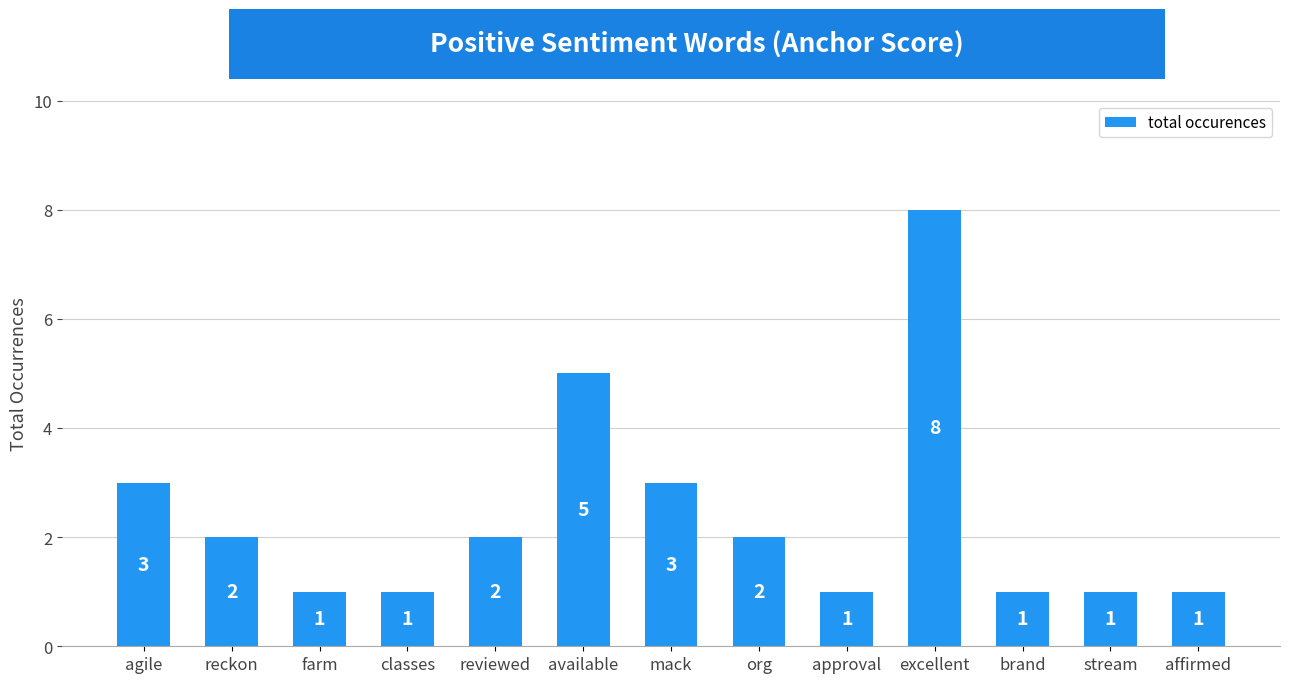

True or false: the data shows 1 at farm.

True